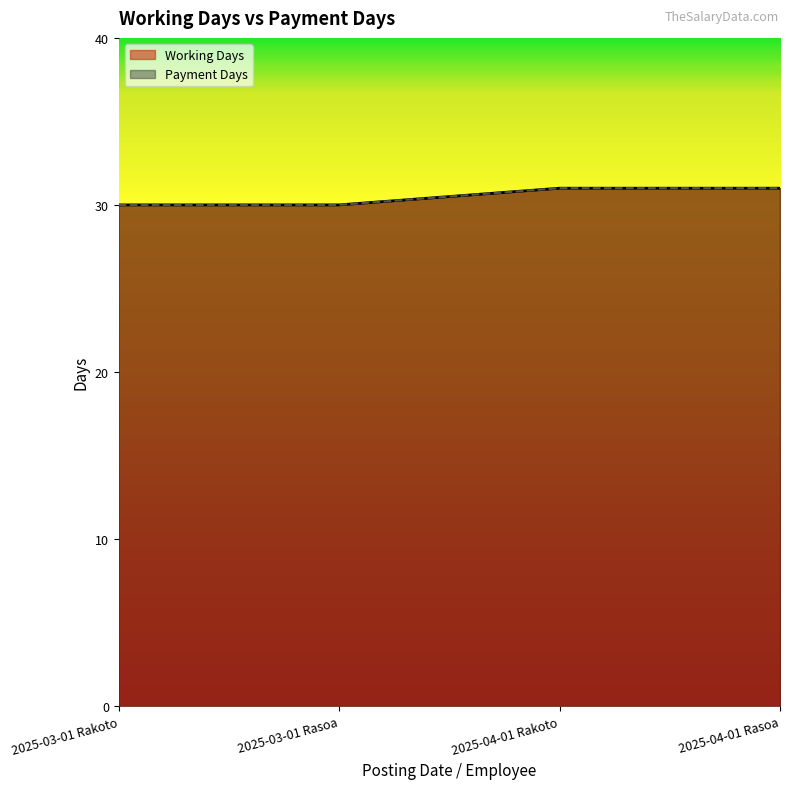

At which label is Working Days closest to 30?

2025-03-01 Rakoto